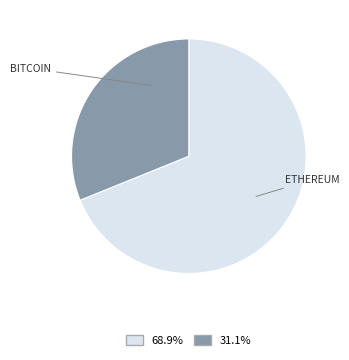

Does any single category account for the majority?

Yes